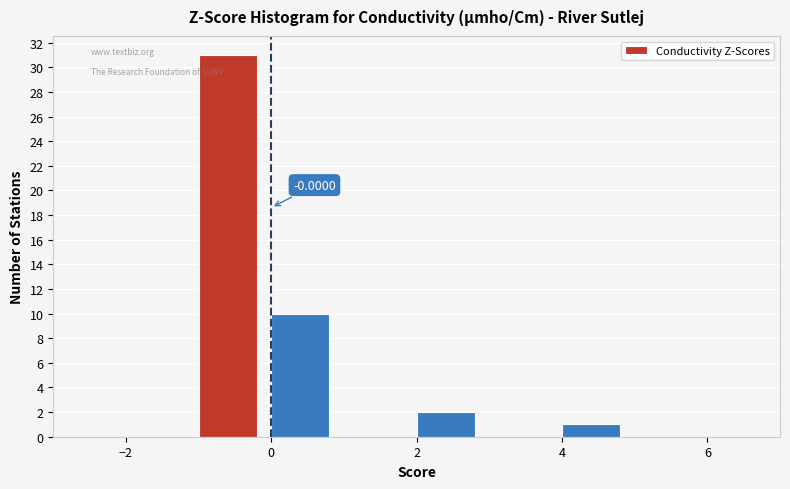

Over which range of the x-axis is the bar tallest?

-1 to 0